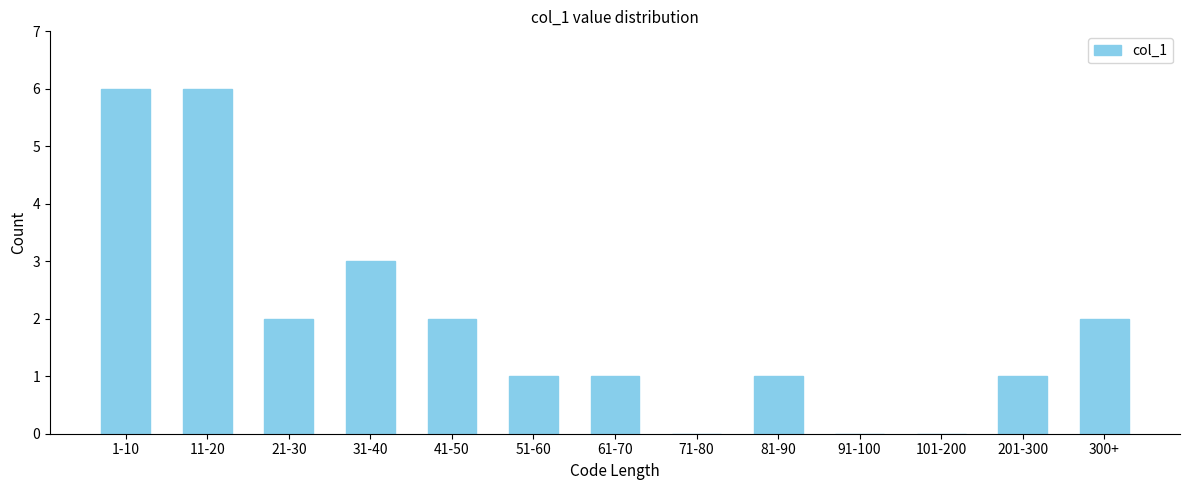

Reading left to right, list all the values displayed in this chart.

1-10=6	11-20=6	21-30=2	31-40=3	41-50=2	51-60=1	61-70=1	71-80=0	81-90=1	91-100=0	101-200=0	201-300=1	300+=2